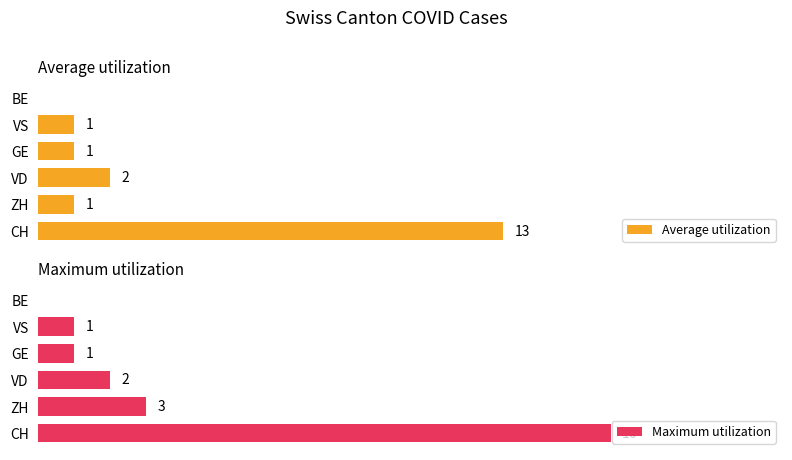

True or false: Maximum utilization has a value of 1 at ZH.

False